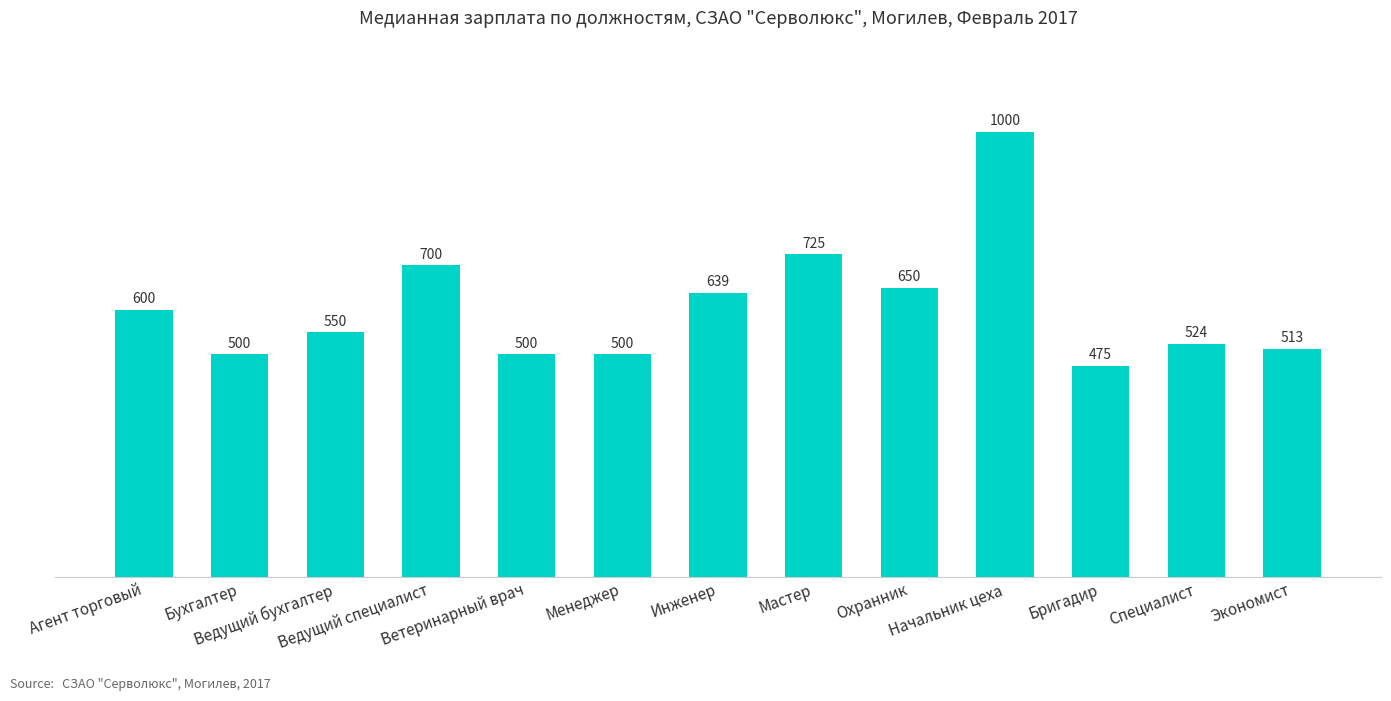

How many bars are there in total?

13